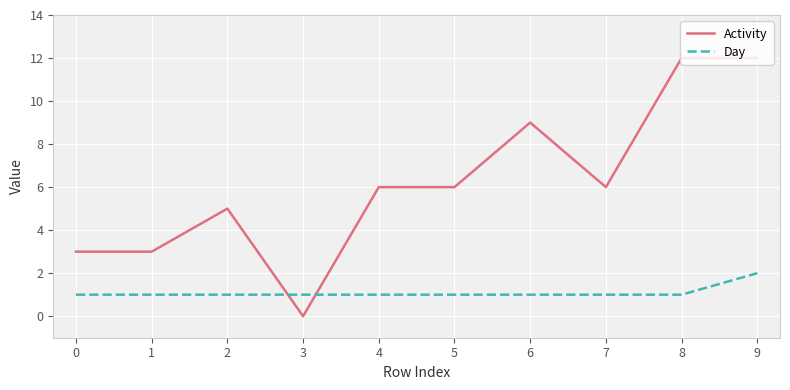

Count the number of categories in the chart.

10